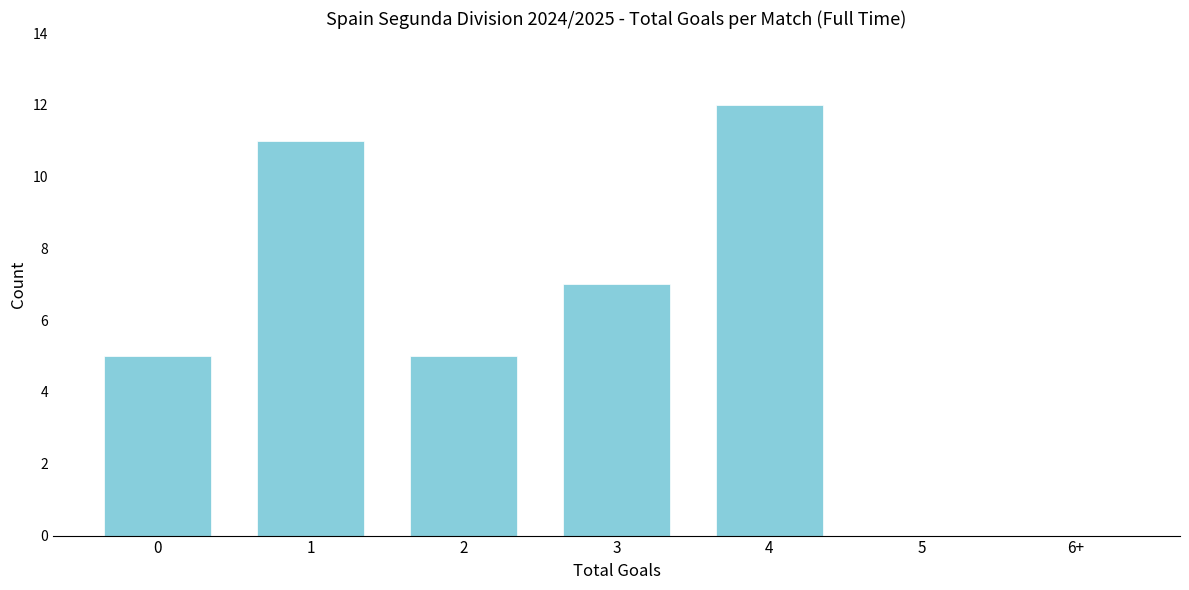

Reading left to right, list all the values displayed in this chart.

0=5	1=11	2=5	3=7	4=12	5=0	6+=0